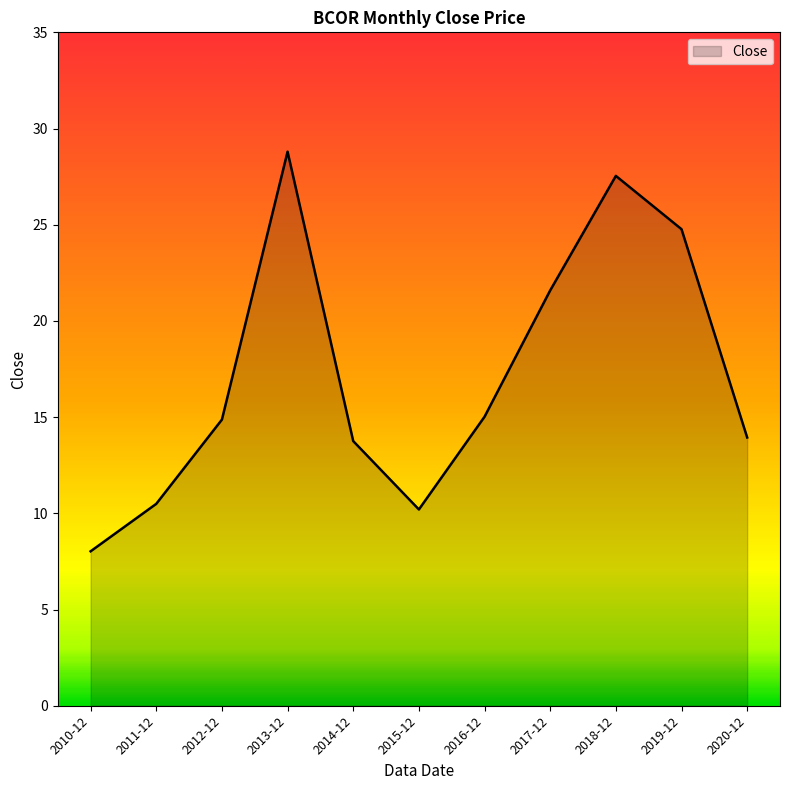

Count the number of data series in this chart.

1